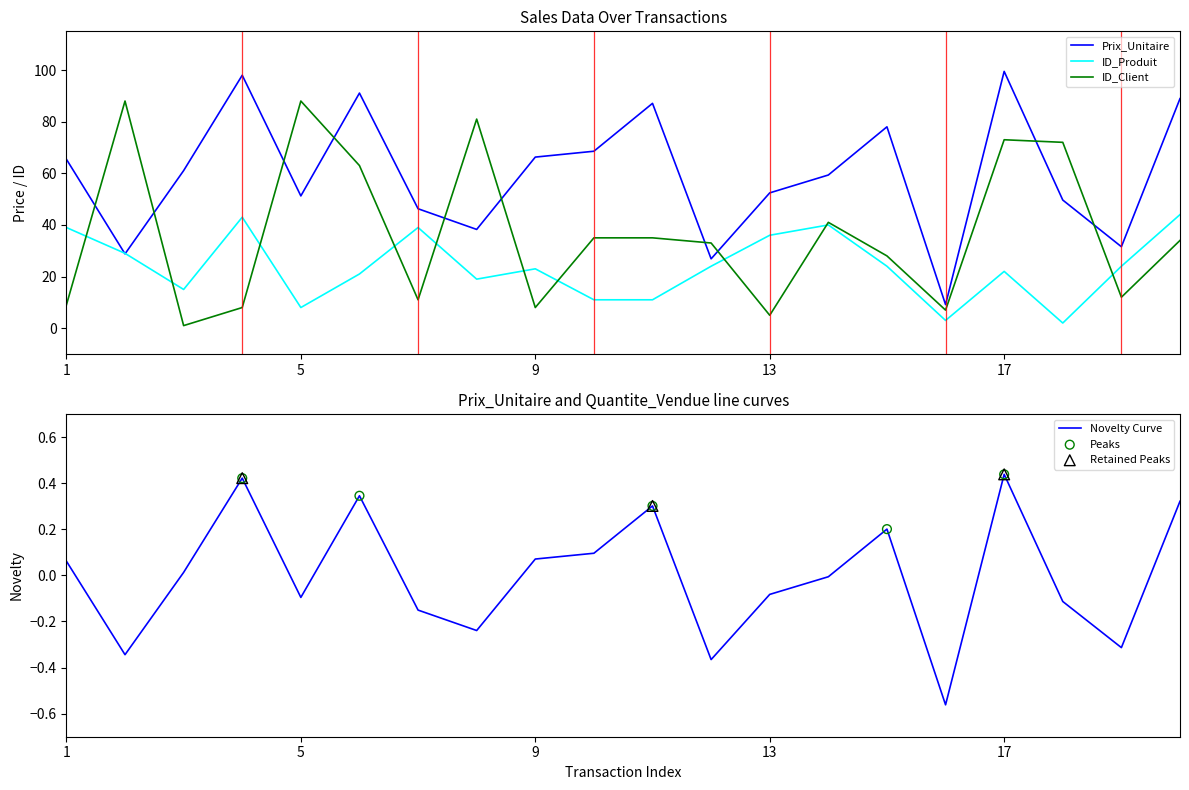

What are all the series names shown in the legend?

Prix_Unitaire, ID_Produit, ID_Client